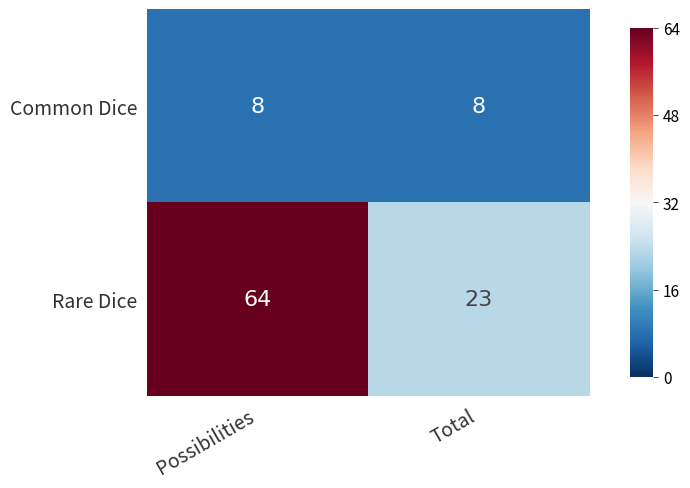

Count the number of data series in this chart.

2